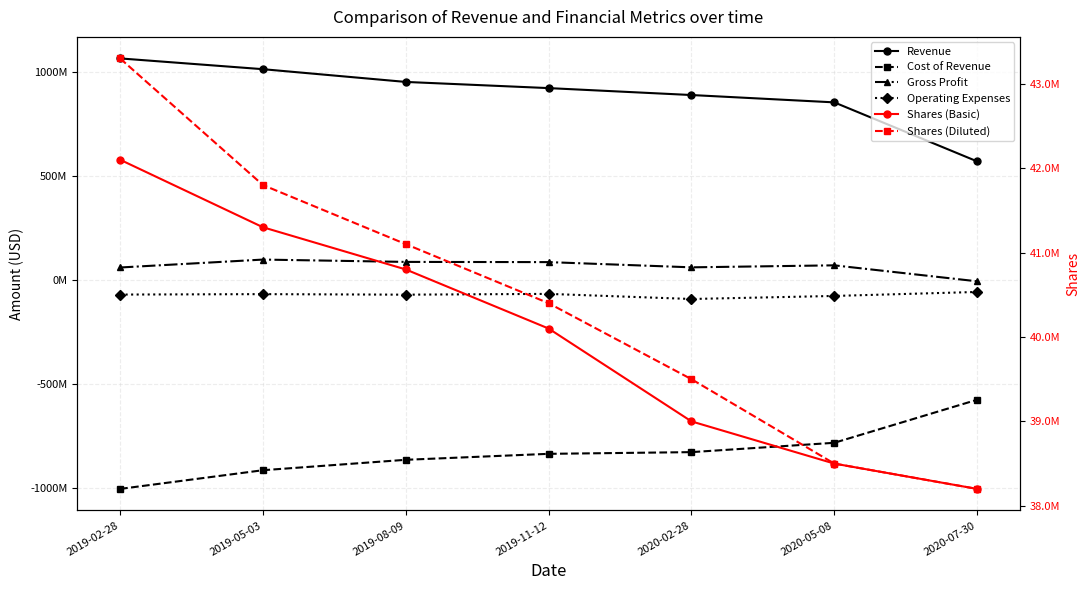

The Gross Profit series shows 60100000 at 2020-02-28. True or false?

True